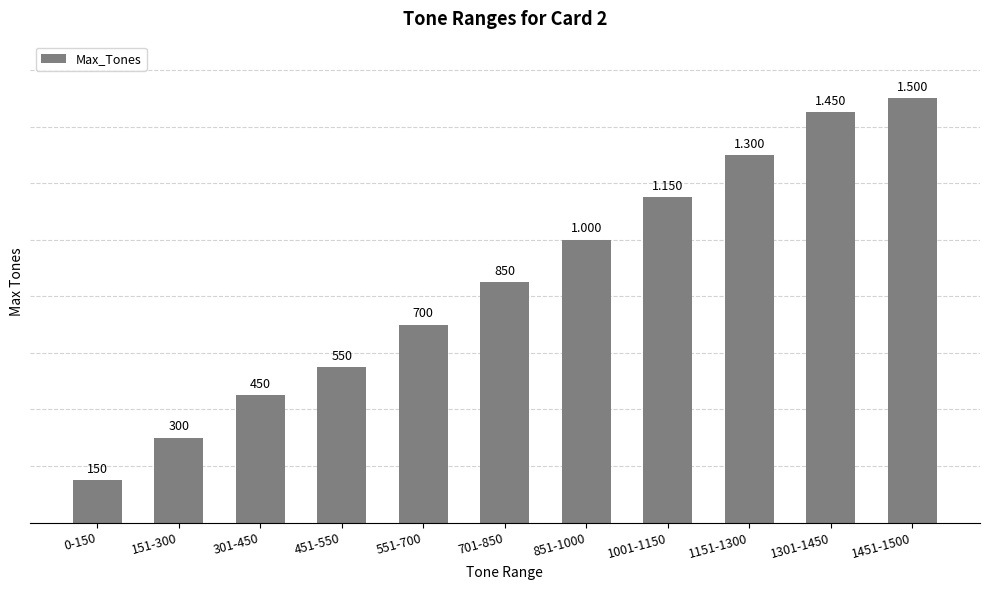

Reading left to right, what are all the values shown in this chart?

150	300	450	550	700	850	1000	1150	1300	1450	1500